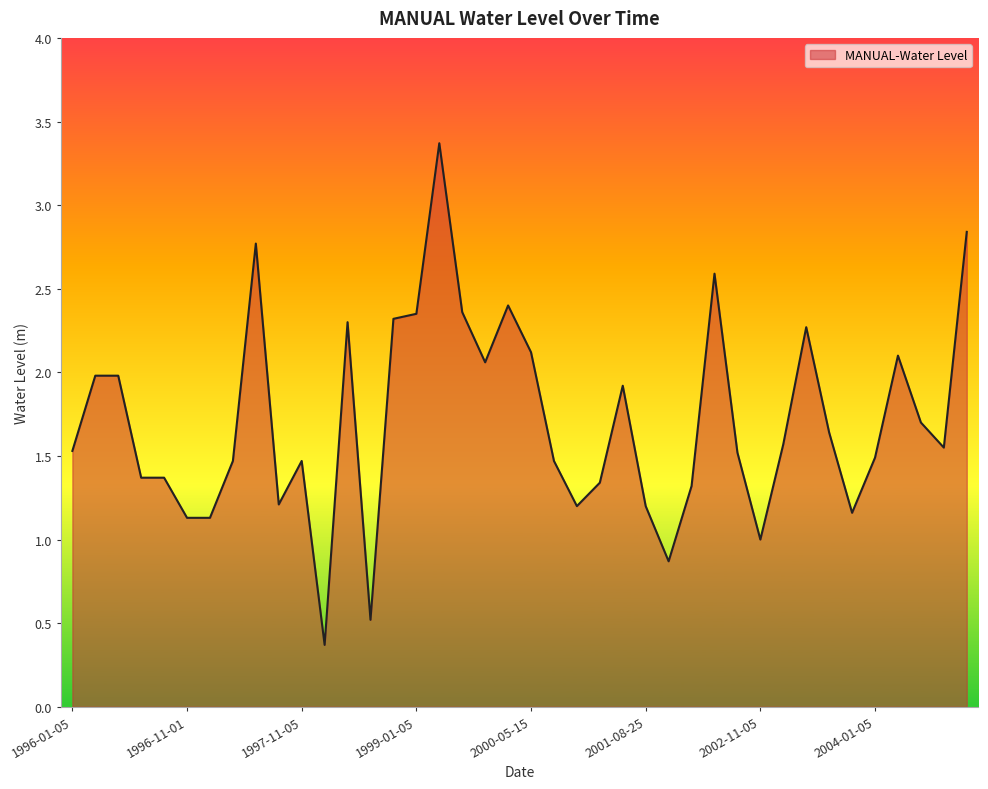

What is the smallest value displayed?

0.4